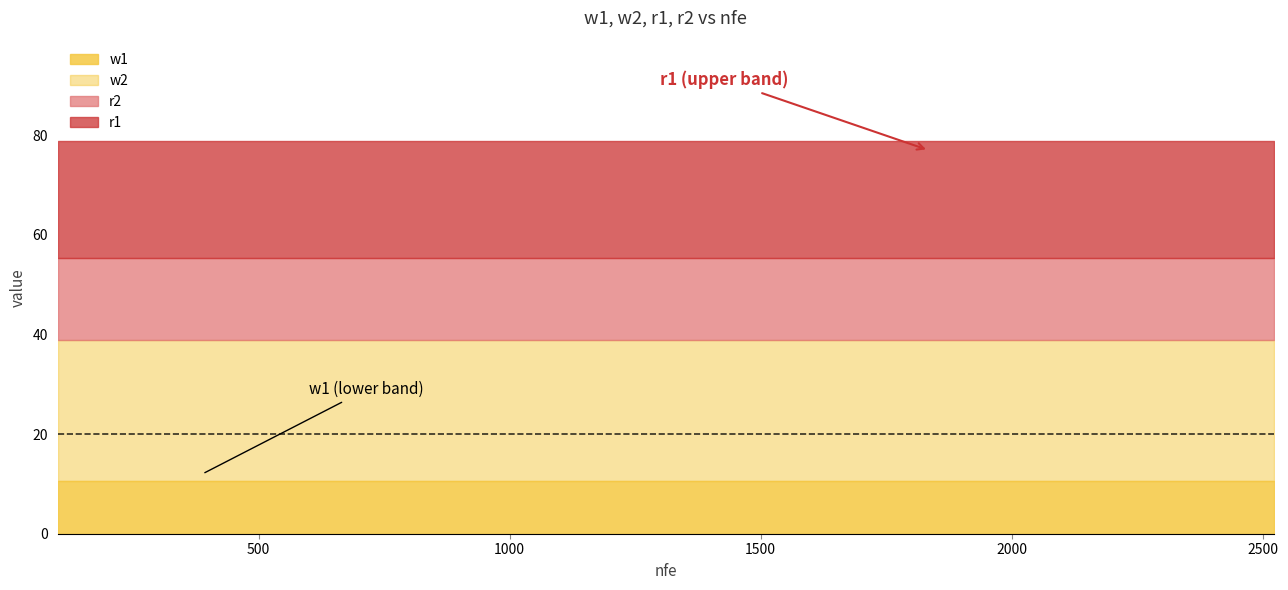

What are all the series names shown in the legend?

w1, w2, r2, r1